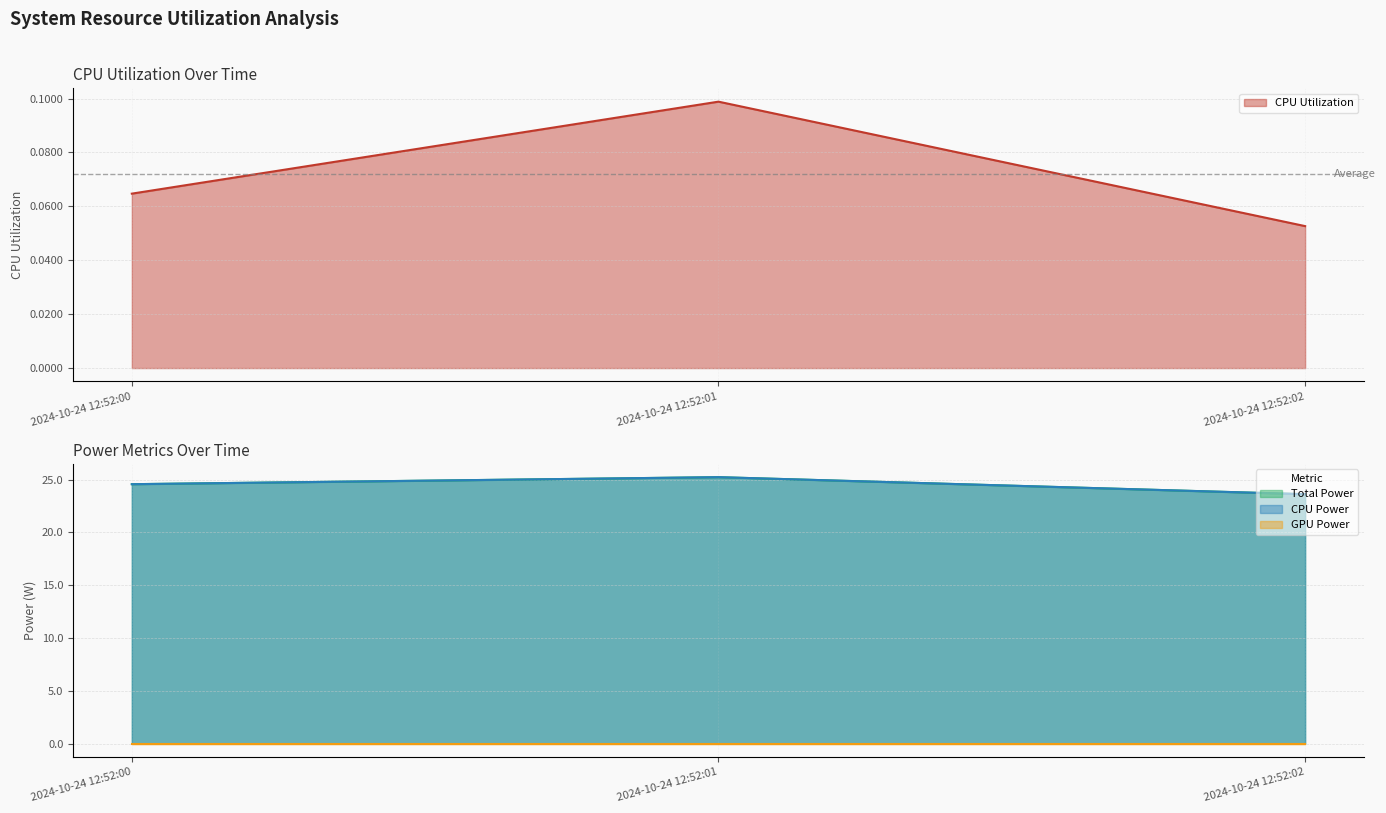

How many series are shown in this chart?

3